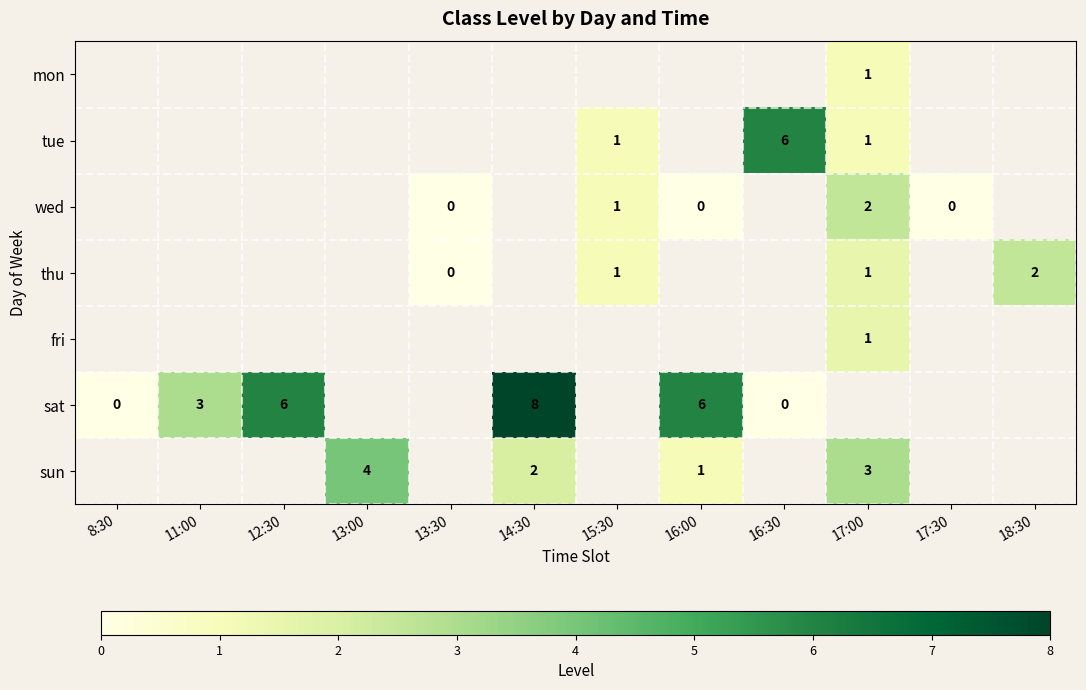

Is the value of wed at 12:30 greater than the value of thu at 8:30?

No